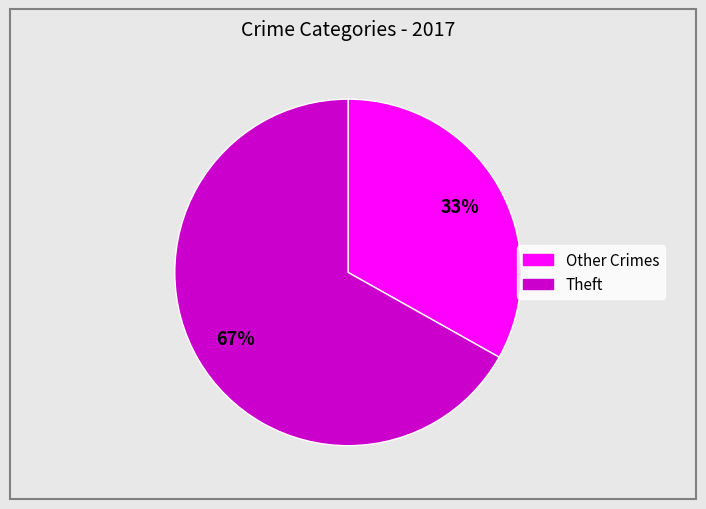

To the nearest percent, what is the average slice percentage?

50%